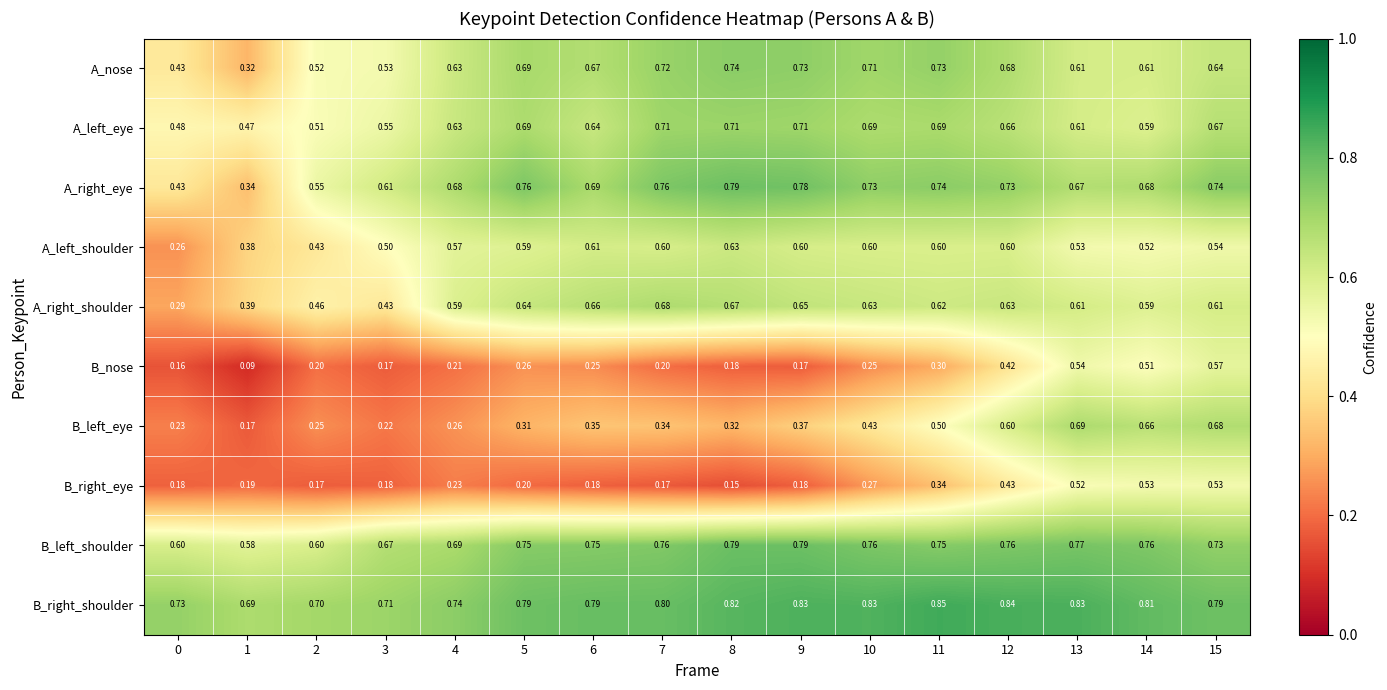

At how many categories does at least one series exceed 0?

16